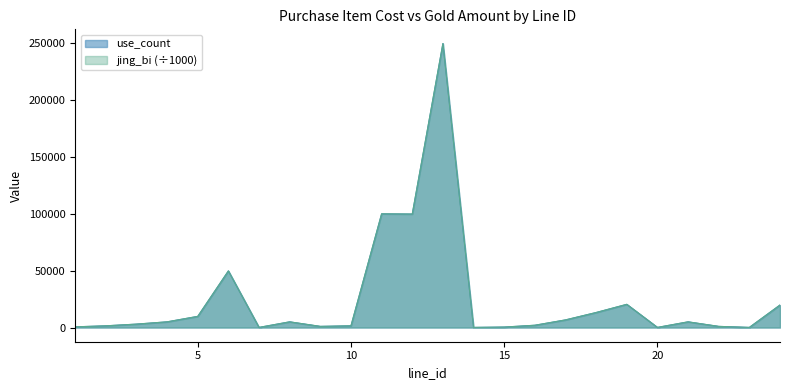

Does the chart display data point markers on the line(s)?

No